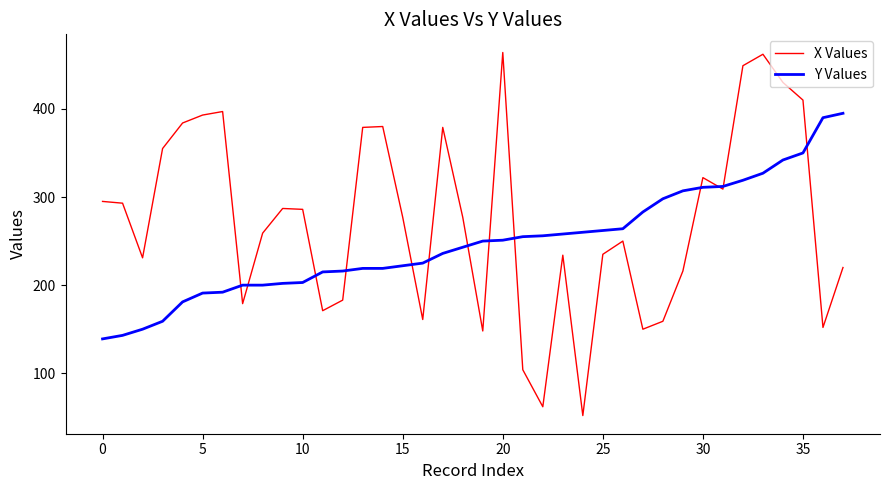

Rank the series by their average value, from highest to lowest.

X Values, Y Values